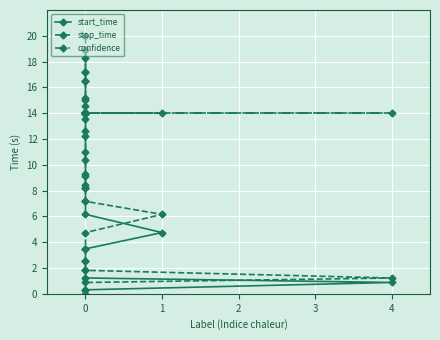

What is the value of the start_time point at the 14th from the left?

12.3